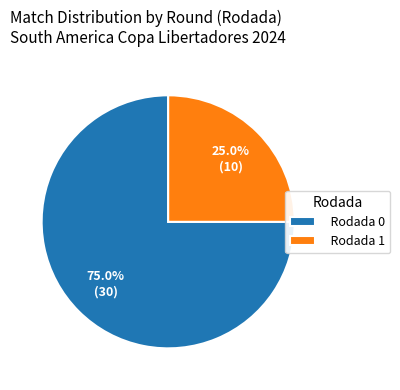

Between Rodada 0 and Rodada 1, which is larger?

Rodada 0